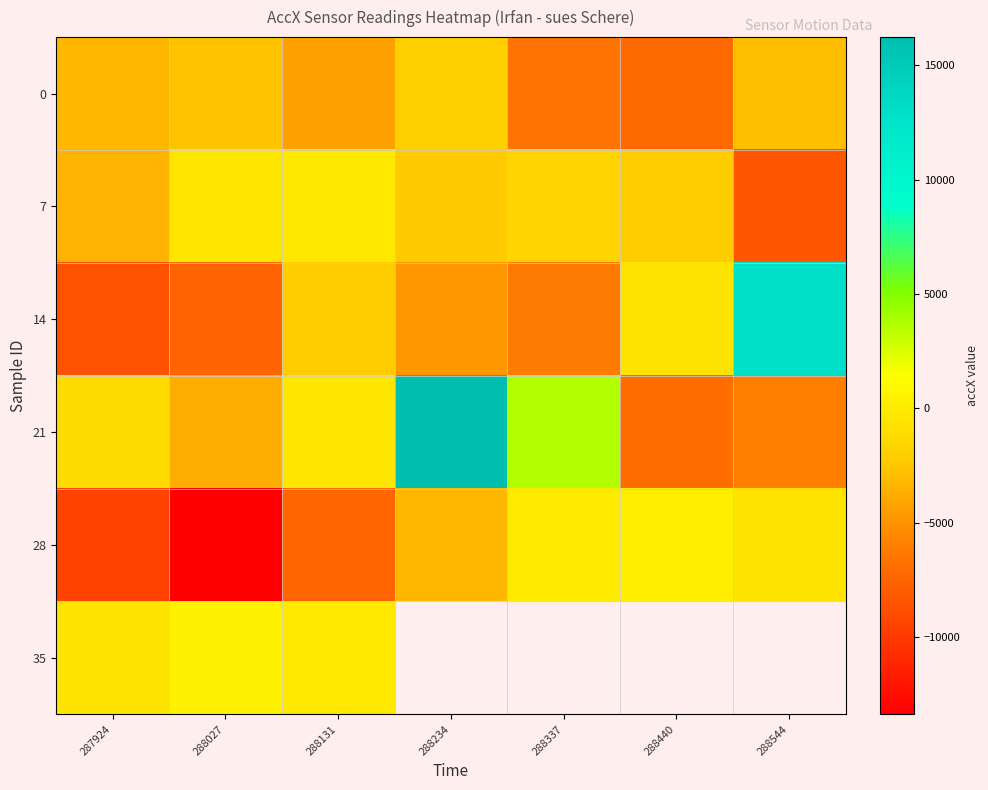

What is the average value of the 28 series?

-4816.6